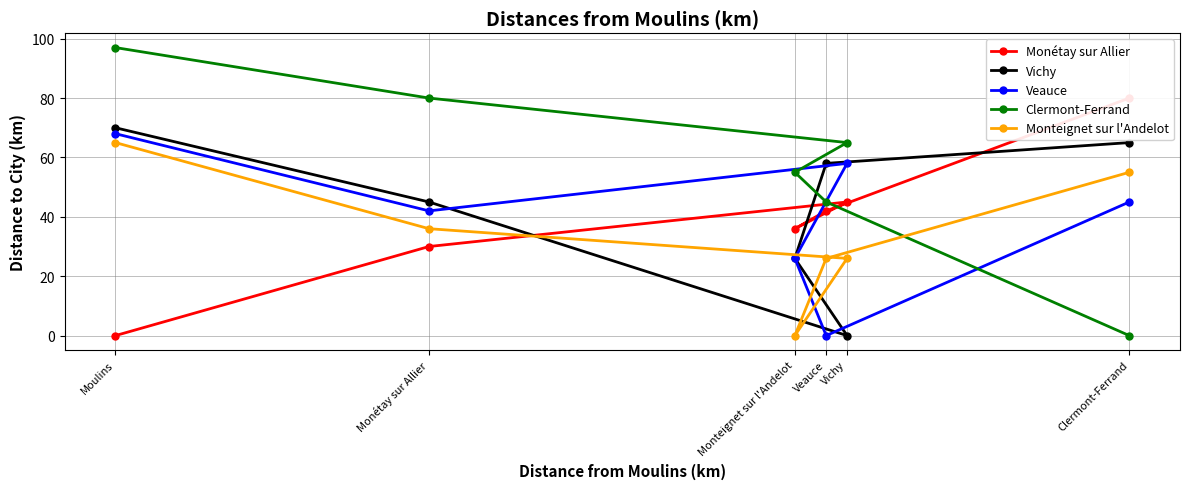

List the series in order of their peak value, lowest first.

Monteignet sur l'Andelot, Veauce, Vichy, Monétay sur Allier, Clermont-Ferrand